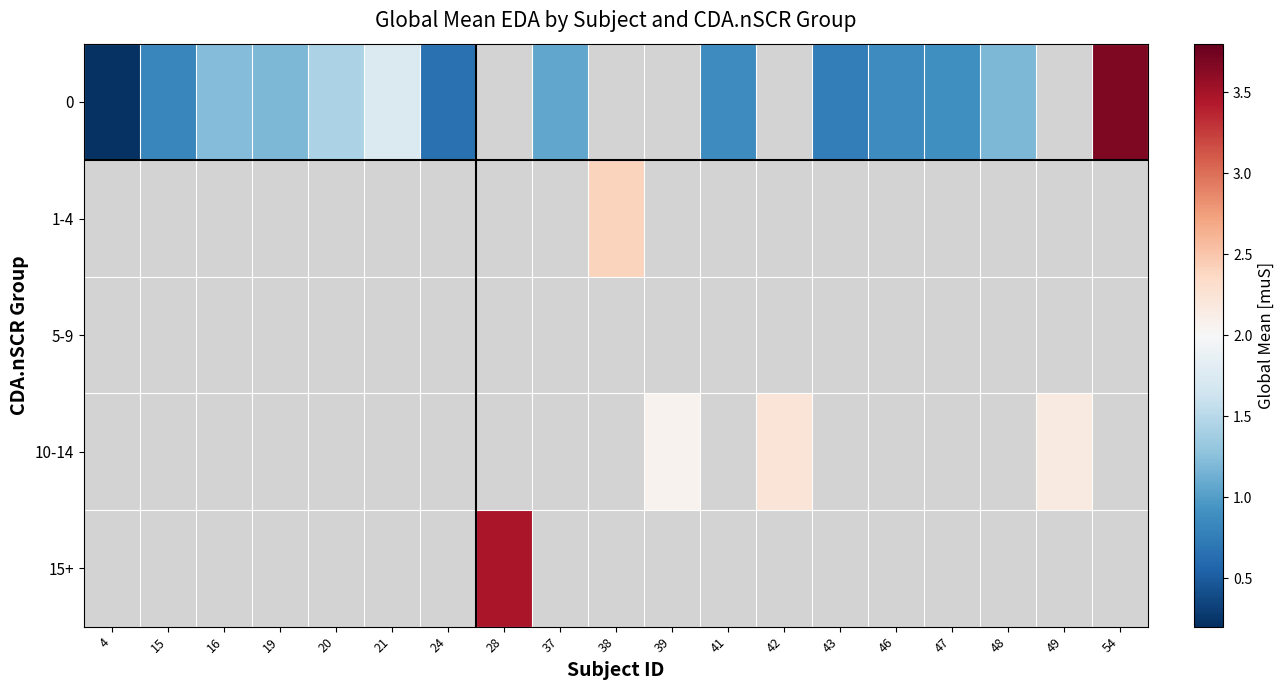

How many series are shown in this chart?

5